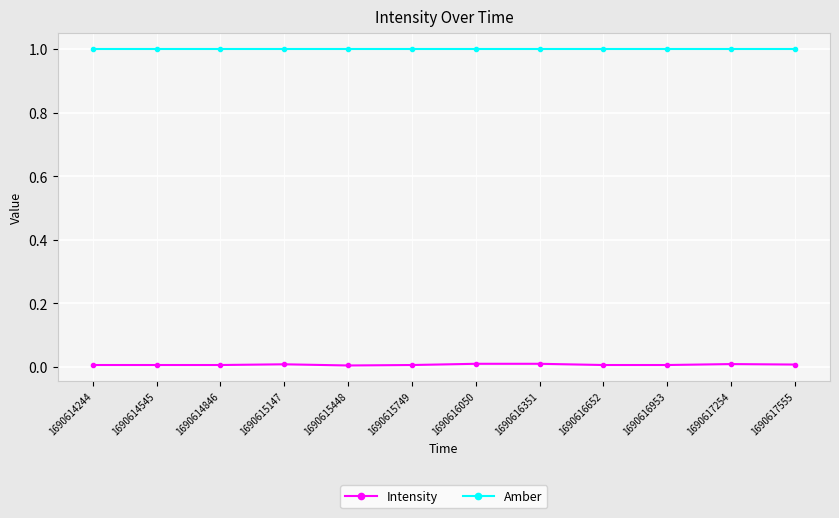

True or false: Amber has a value of 0.5 at 1690615147.

False